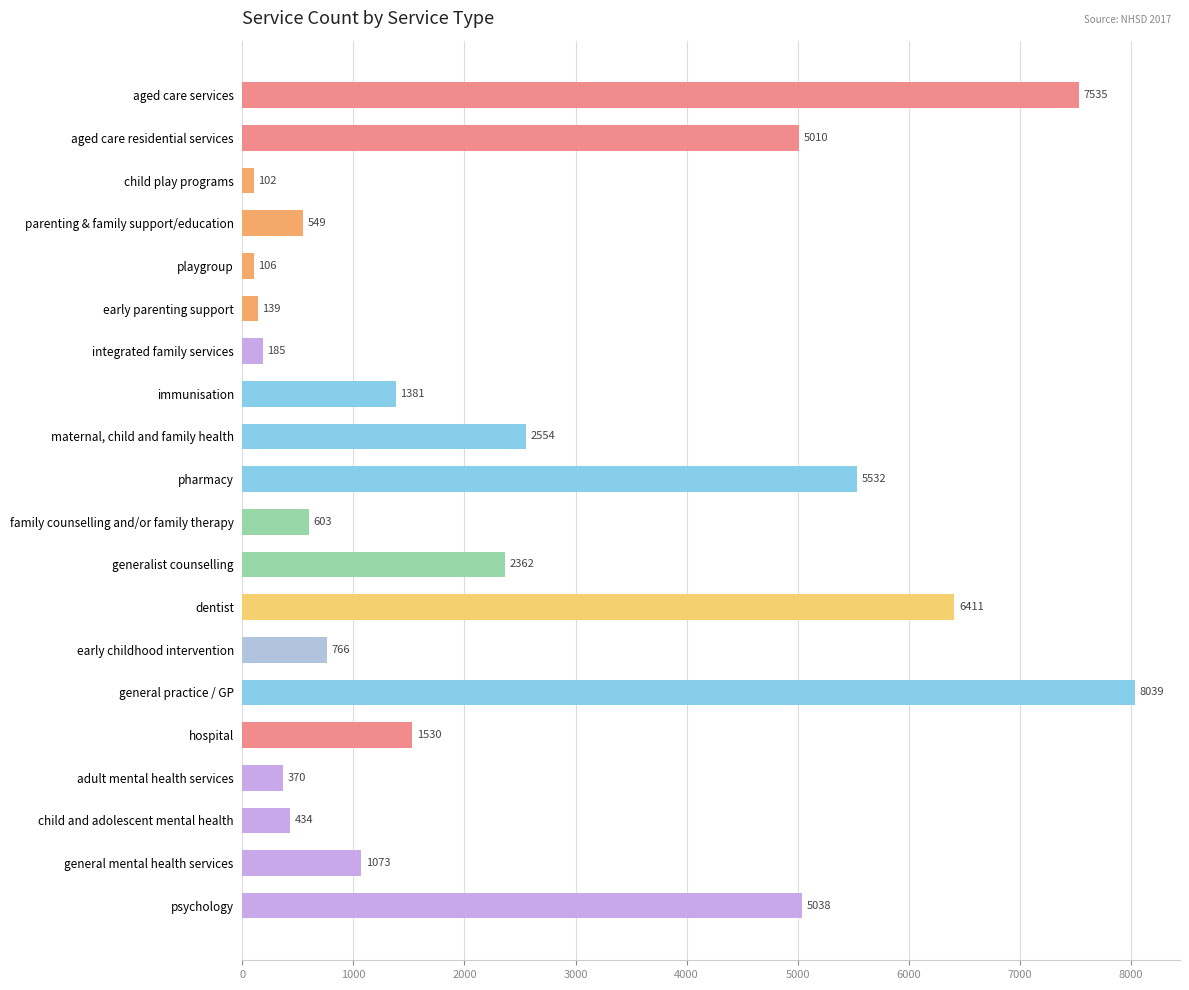

What is the average value?

2486